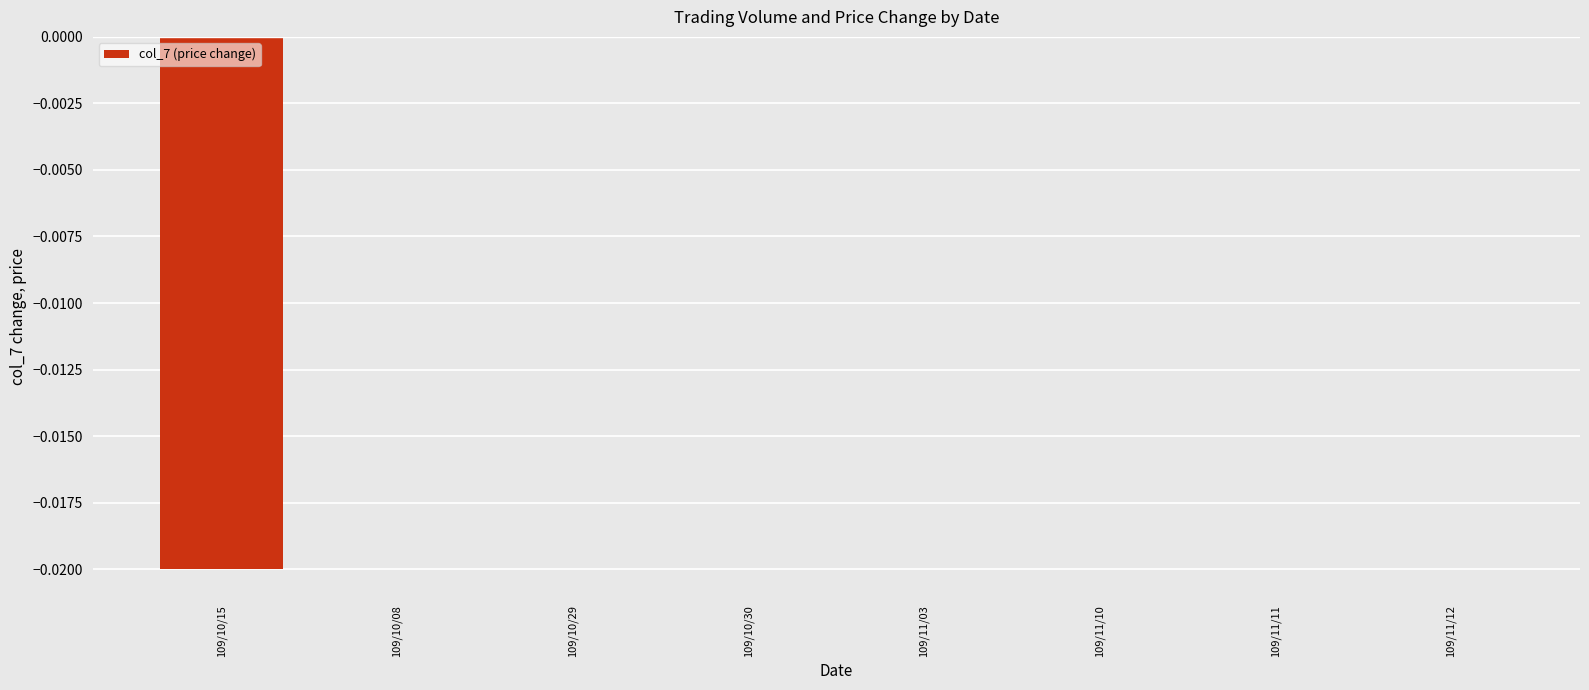

True or false: the data shows -0.0 at 109/10/15.

True